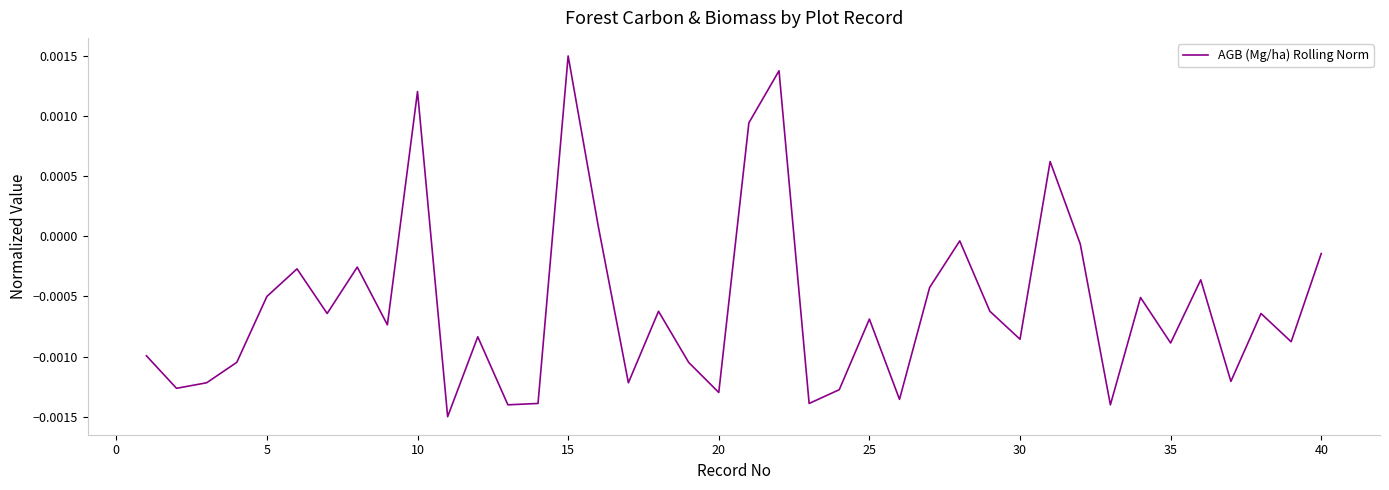

Is this an area chart (filled region under the line)?

No